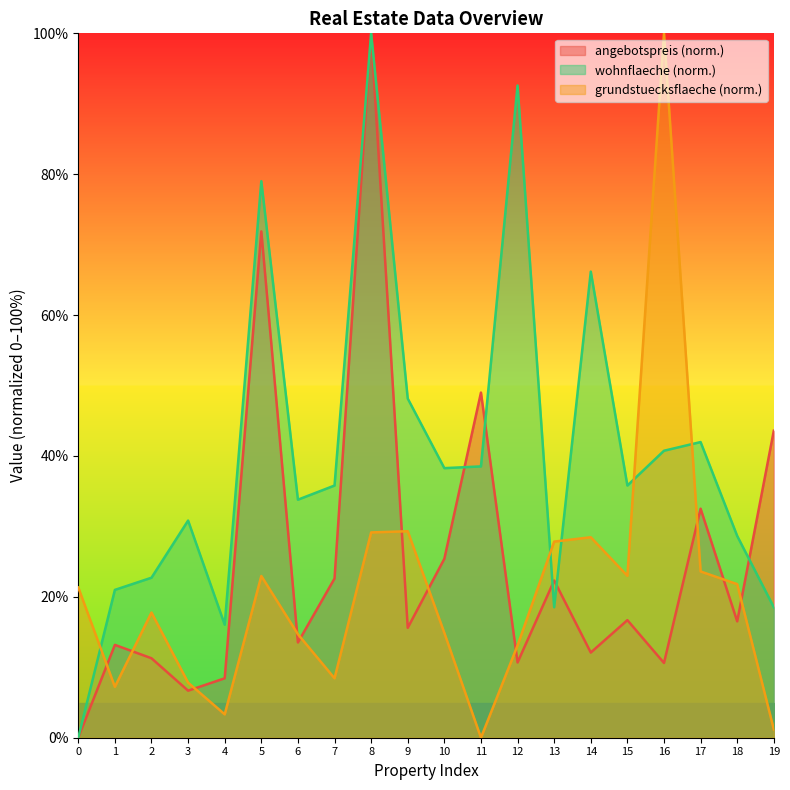

True or false: angebotspreis has more than 1 points higher than both neighbors.

True